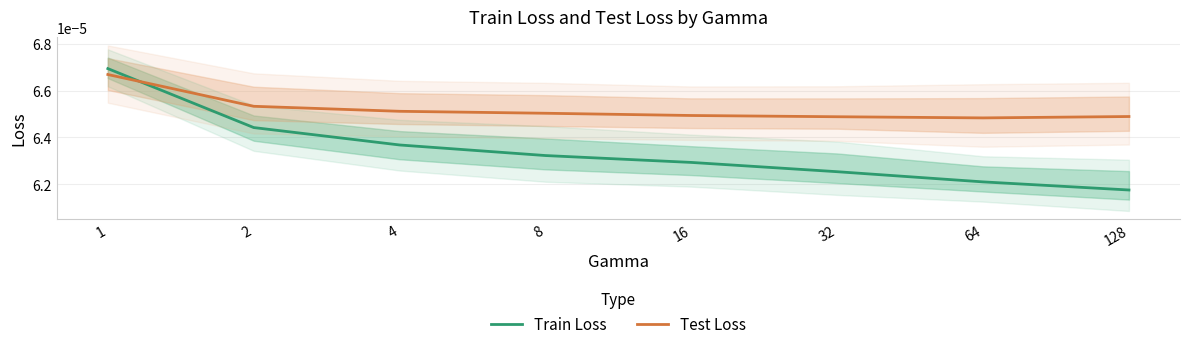

What are all the series names shown in the legend?

Train Loss, Test Loss